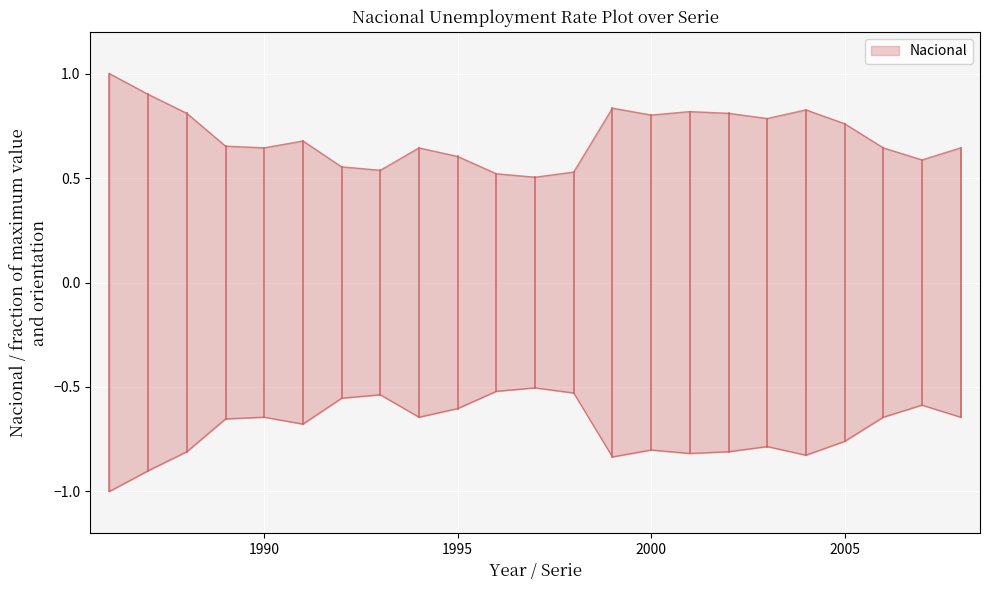

Reading right to left, list all the values displayed in this chart.

2008=0.6	2007=0.6	2006=0.6	2005=0.8	2004=0.8	2003=0.8	2002=0.8	2001=0.8	2000=0.8	1999=0.8	1998=0.5	1997=0.5	1996=0.5	1995=0.6	1994=0.6	1993=0.5	1992=0.6	1991=0.7	1990=0.6	1989=0.7	1988=0.8	1987=0.9	1986=1.0